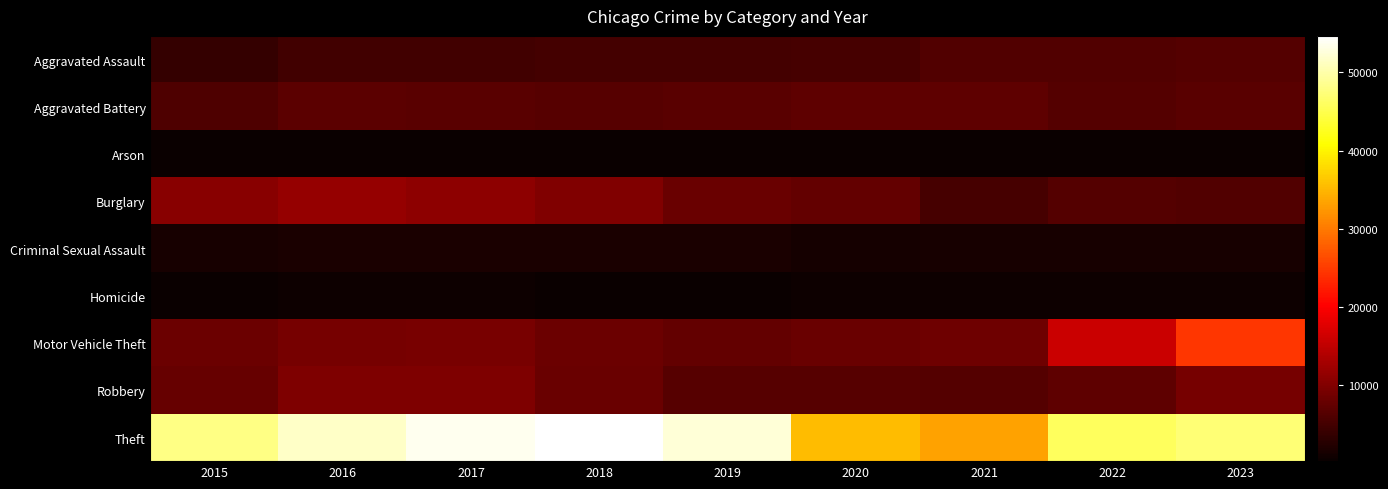

Reading left to right, transcribe all the data shown in this chart.

Aggravated Assault: 2015=3817	2016=4880	2017=4966	2018=5136	2019=4979	2020=5337	2021=6117	2022=6160	2023=6423
Aggravated Battery: 2015=6007	2016=6981	2017=6764	2018=6652	2019=6690	2020=7208	2021=7156	2022=6401	2023=6842
Arson: 2015=378	2016=446	2017=388	2018=315	2019=304	2020=502	2021=440	2022=360	2023=418
Burglary: 2015=10631	2016=11658	2017=10973	2018=9893	2019=8052	2020=7611	2021=5227	2022=6249	2023=6140
Criminal Sexual Assault: 2015=1466	2016=1610	2017=1696	2018=1706	2019=1641	2020=1266	2021=1435	2022=1545	2023=1478
Homicide: 2015=425	2016=652	2017=596	2018=500	2019=432	2020=669	2021=690	2022=604	2023=526
Motor Vehicle Theft: 2015=8332	2016=9199	2017=9397	2018=8278	2019=7540	2020=8143	2021=8471	2022=15859	2023=24685
Robbery: 2015=7812	2016=9759	2017=9714	2018=8080	2019=6608	2020=6563	2021=6270	2022=7248	2023=9048
Theft: 2015=47942	2016=51625	2017=53783	2018=54648	2019=52343	2020=35541	2021=33275	2022=45918	2023=47055